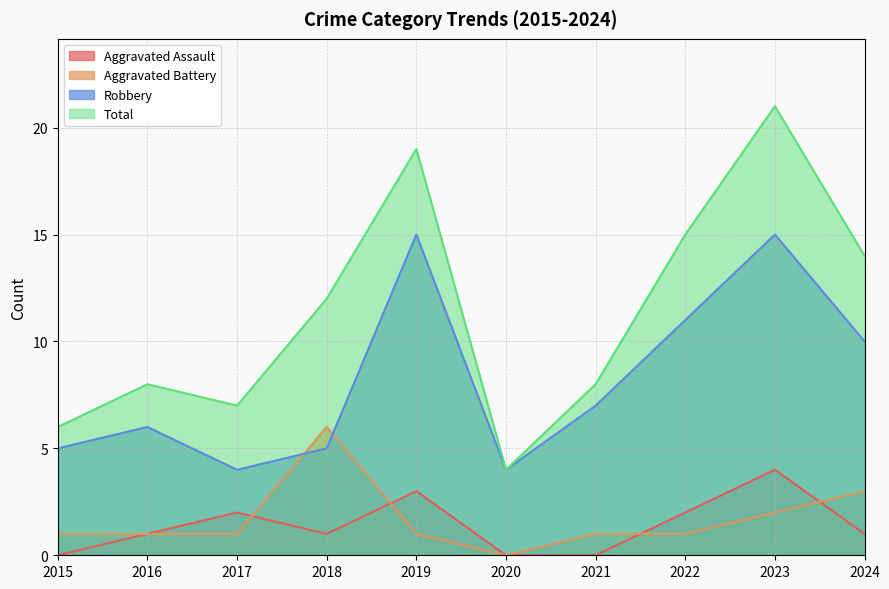

Where does the Aggravated Assault series first go above 1?

2017